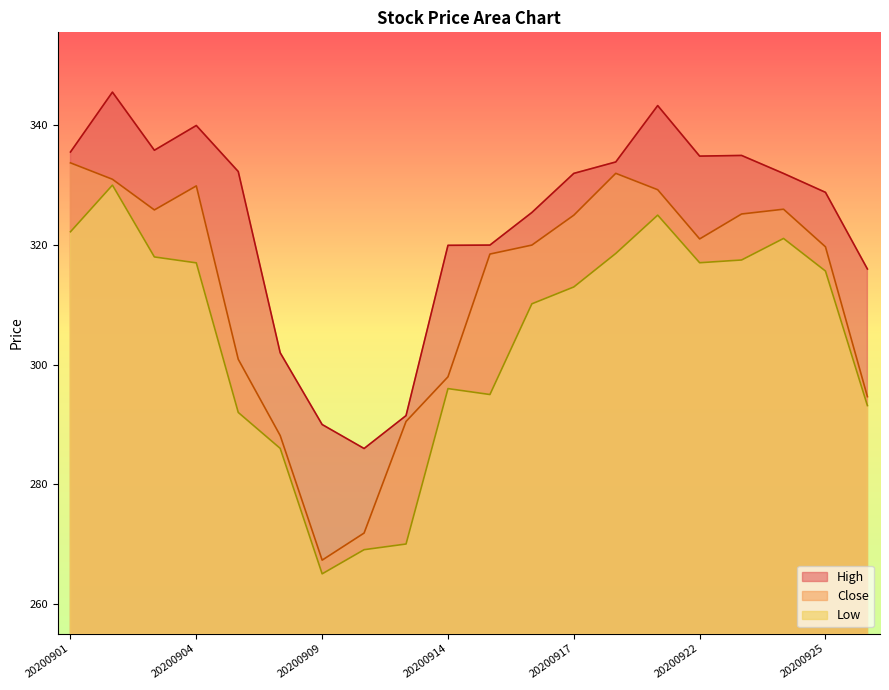

At which category does Close reach its first local valley?

20200903